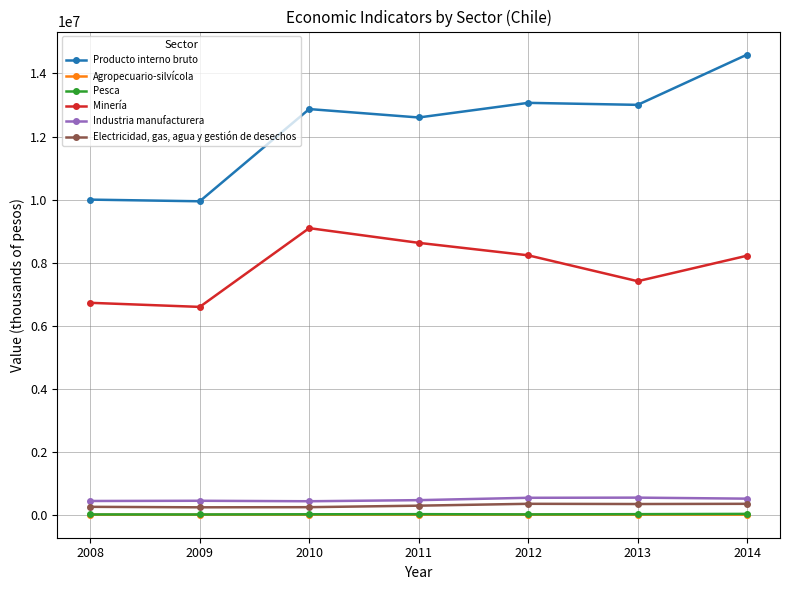

True or false: Producto interno bruto and Pesca cross at least once.

False